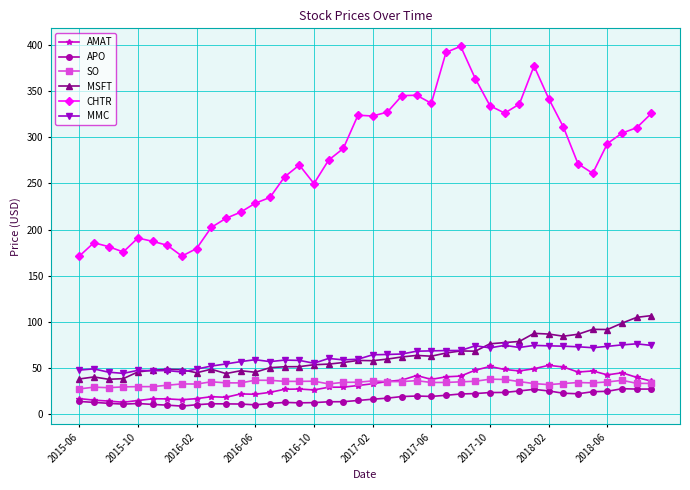

Does the chart have visible grid lines?

Yes